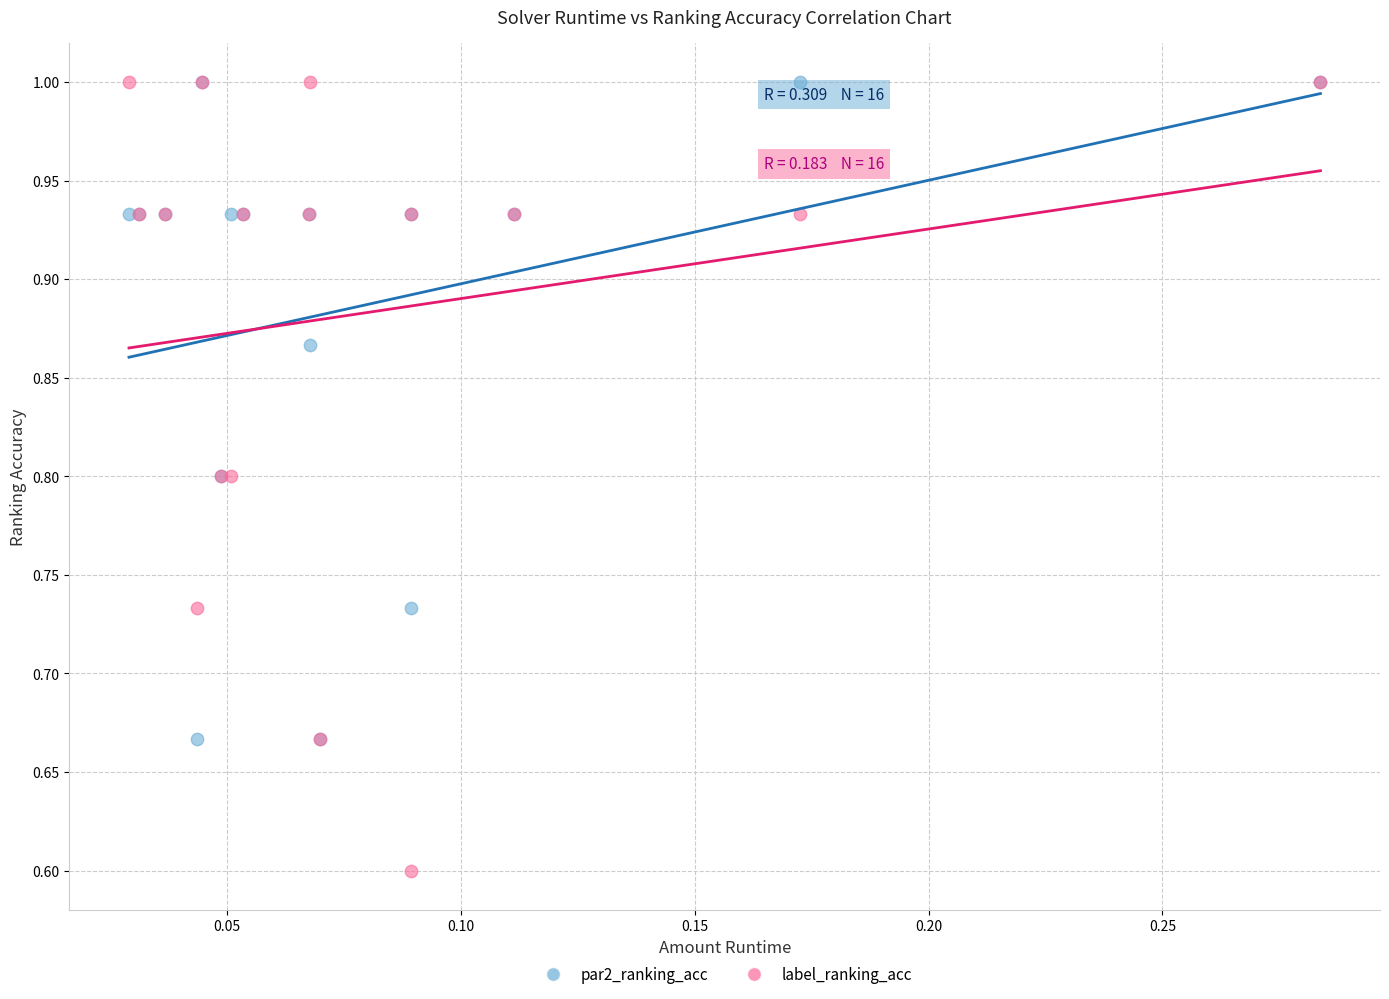

In the label_ranking_acc series, what Y value is closest to 0?

0.6